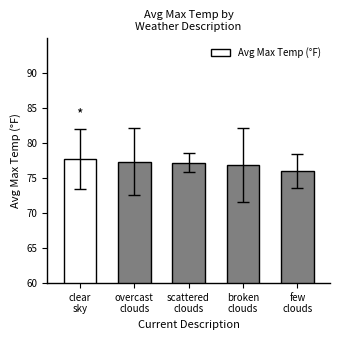

Does the chart contain stacked bars?

No